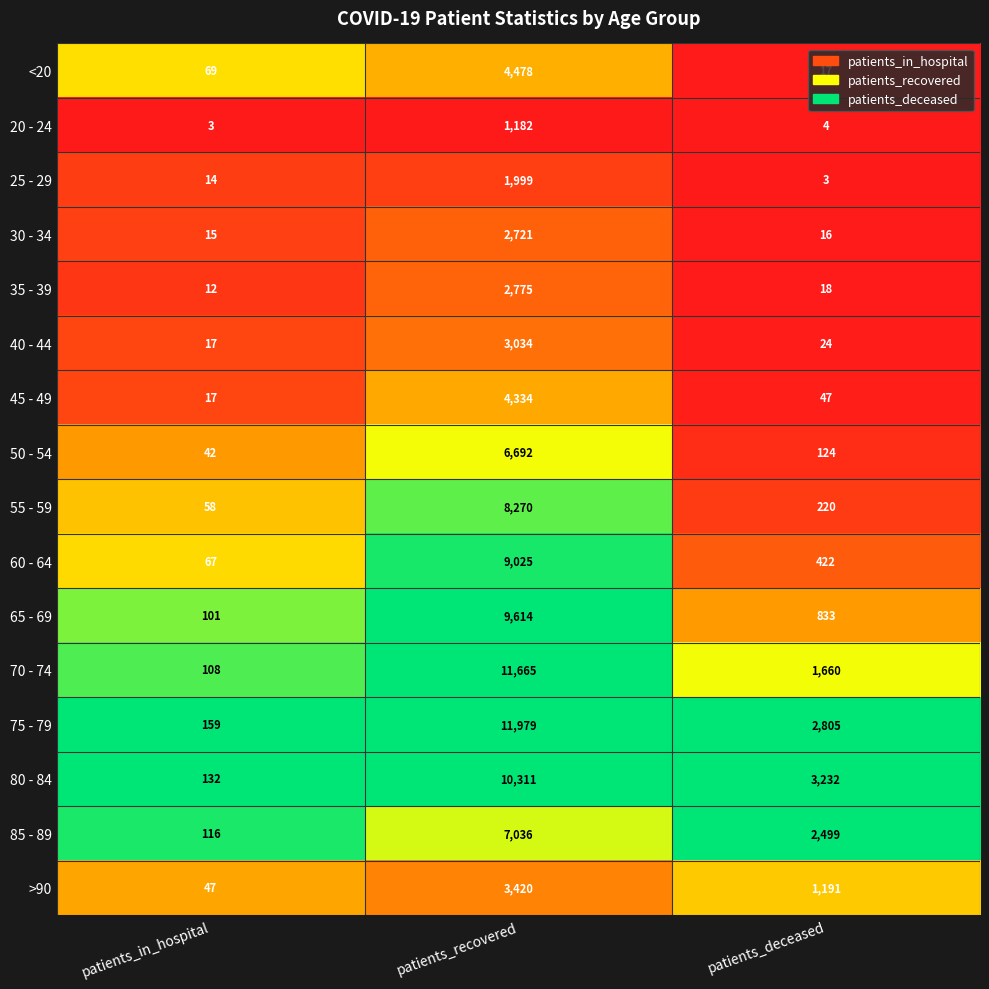

How many categories are shown in the chart?

3